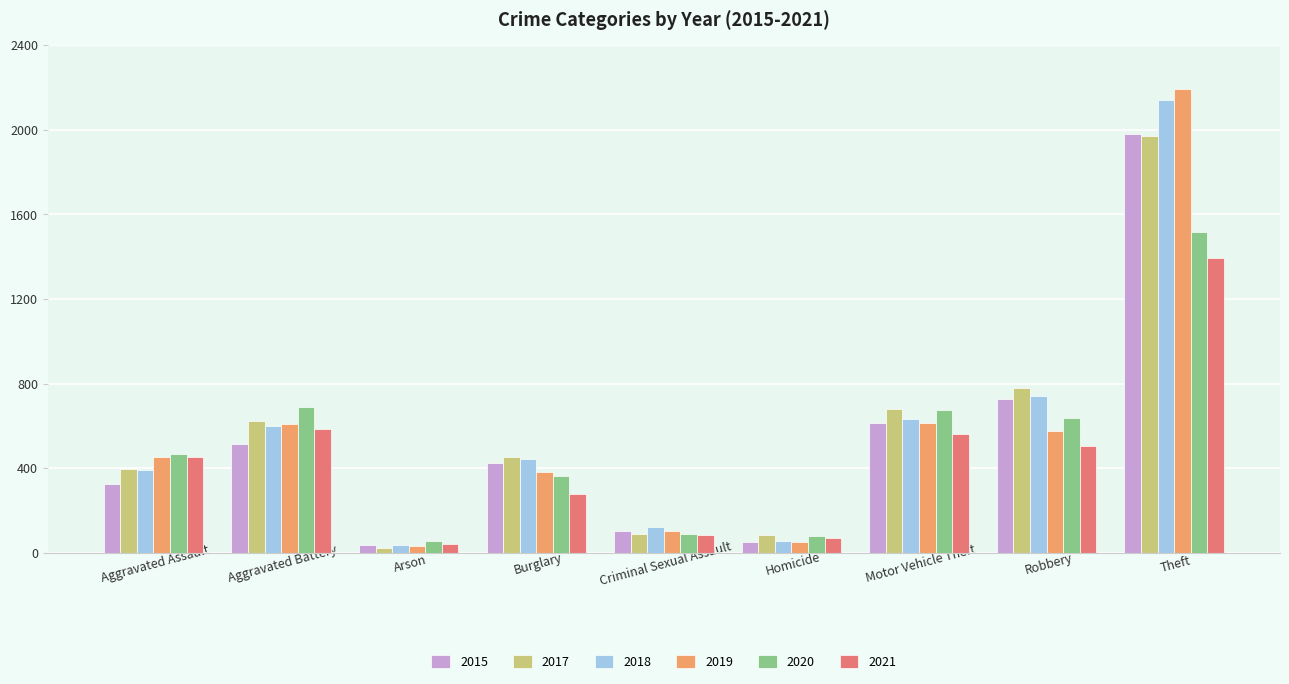

What is the difference between the highest and lowest values at Homicide?

32